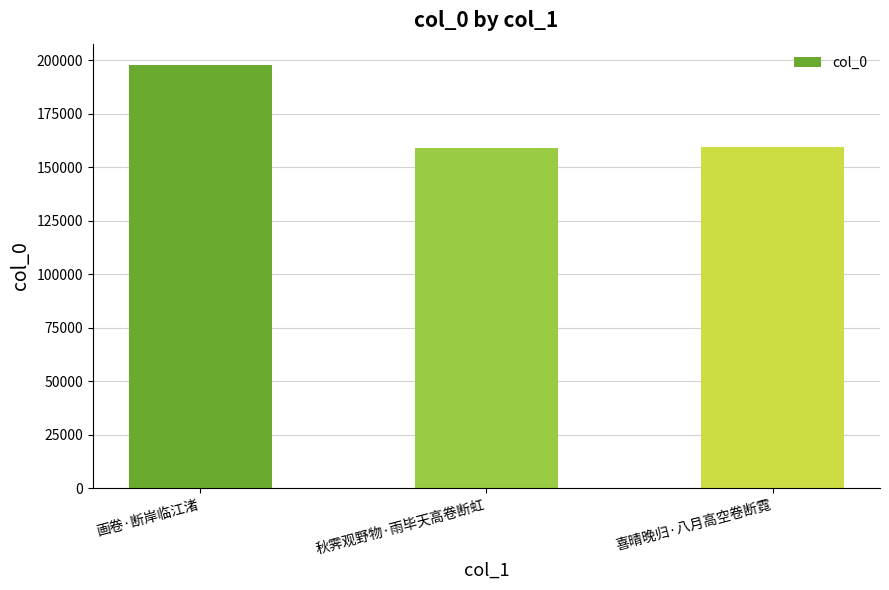

True or false: the data shows 273454 at 喜晴晚归·八月高空卷断霓.

False